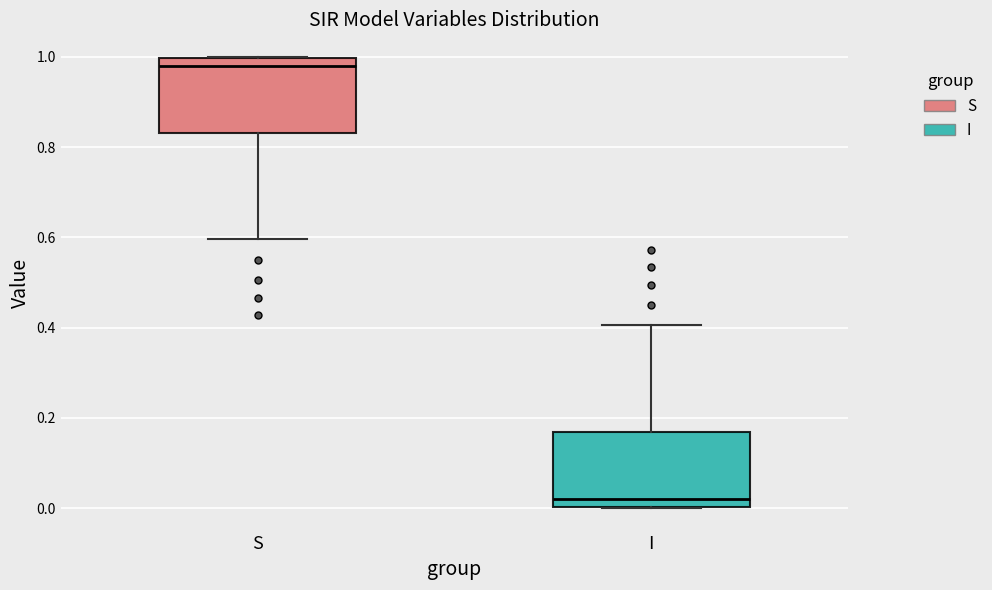

Reading left to right, transcribe this box plot: for each box, give where its median line is, the range the box spans, and where its two whiskers end, as read against the y-axis. The values are not printed on the chart, so give them approximately, as read against the axis.

S: median 0.98, box 0.84 to 1.00, whiskers 0.60 to 1.00
I: median 0.02, box 0.00 to 0.16, whiskers 0.00 to 0.40